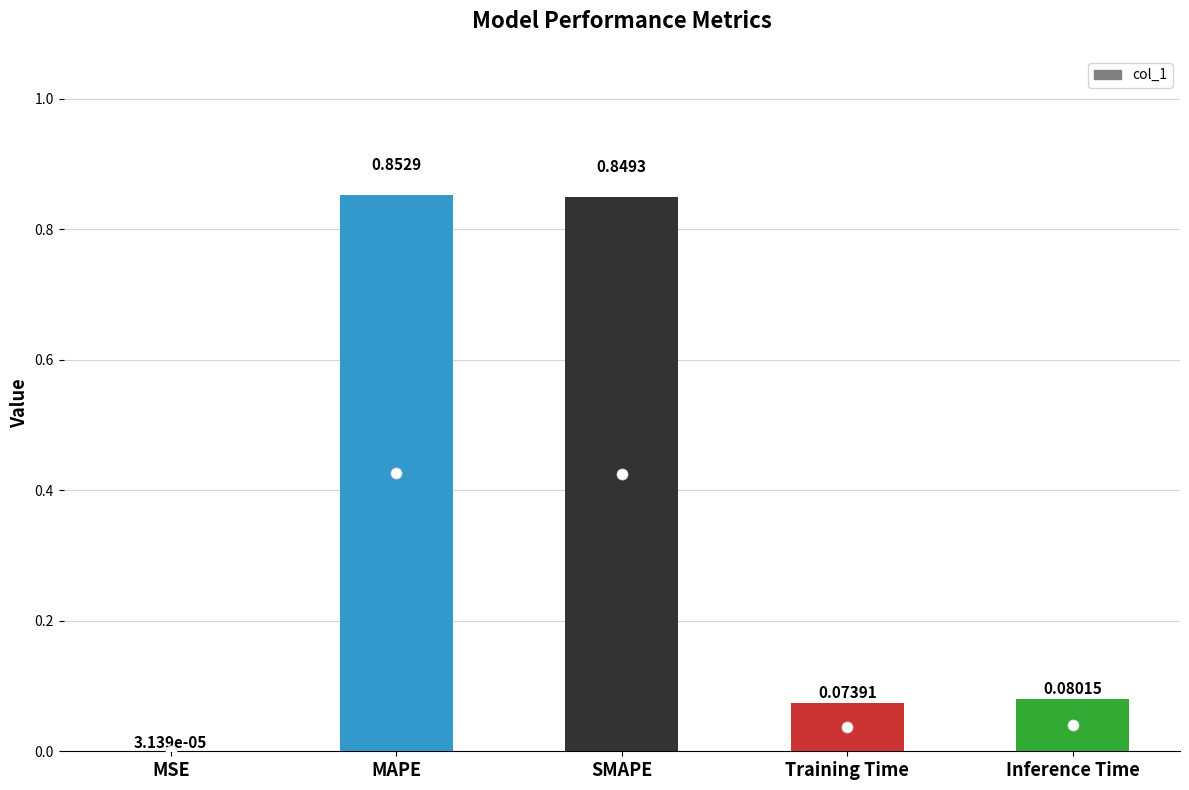

What is the sum of all values?

1.9